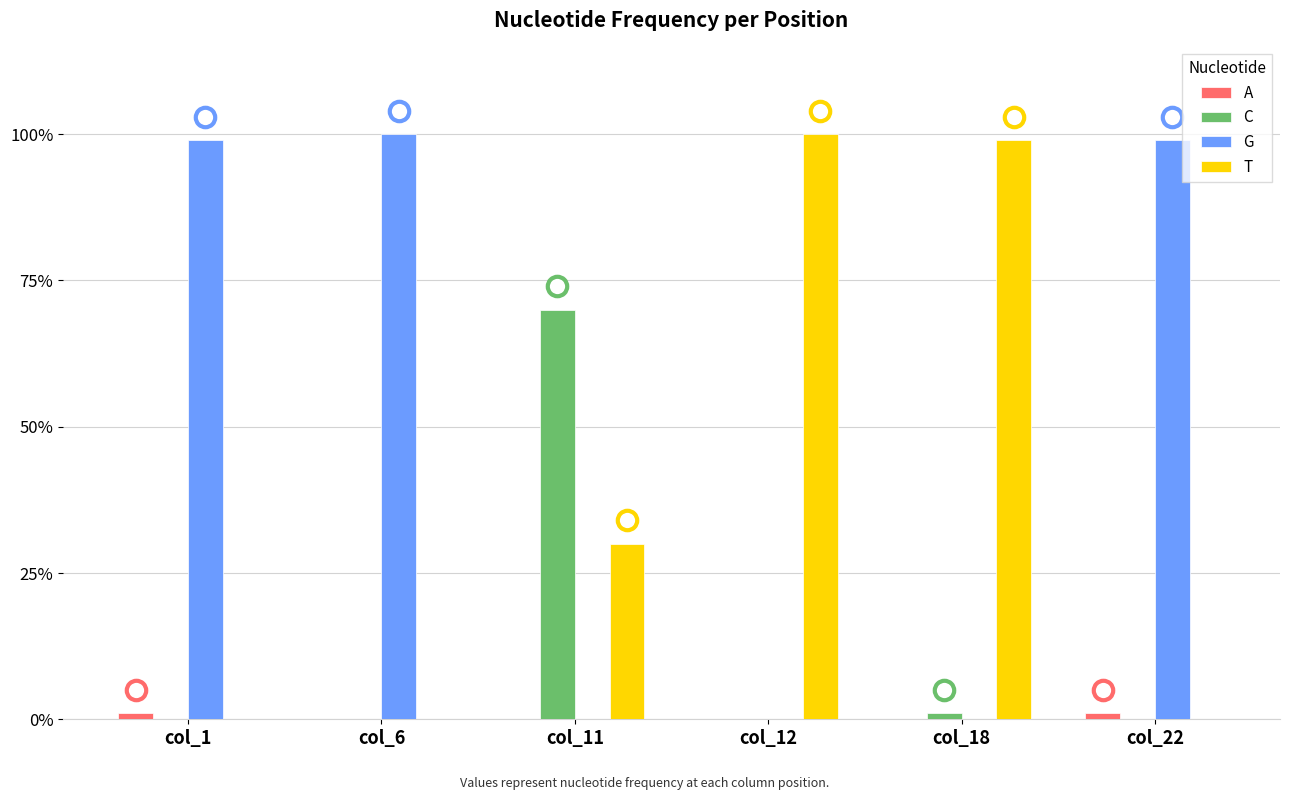

Is it true that T equals 1.0 at col_12?

True